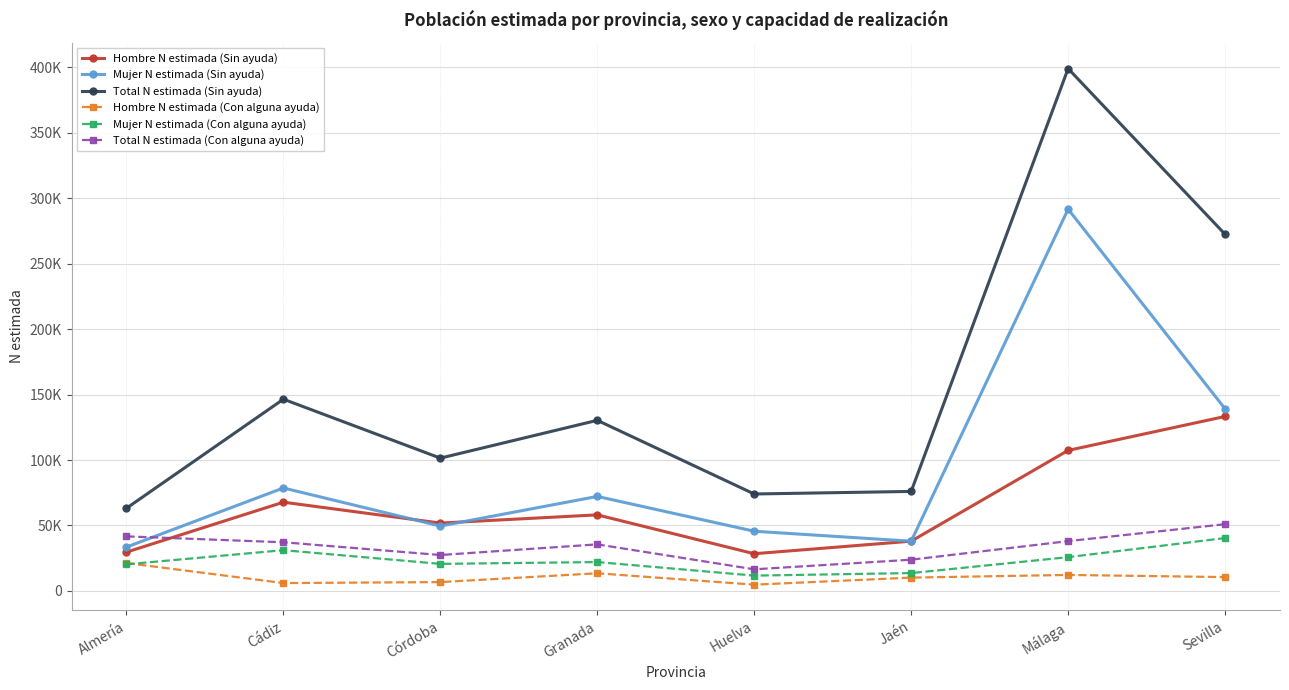

Is this an area chart (filled region under the line)?

No